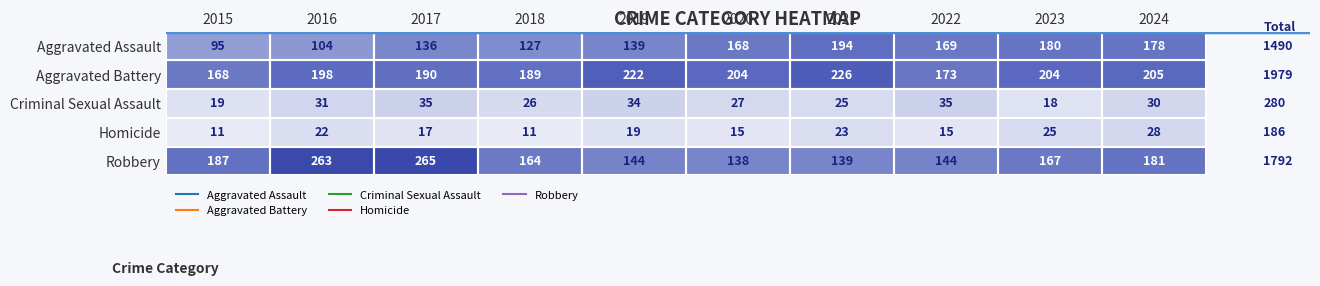

Is it true that Aggravated Assault equals 170 at 2015?

False